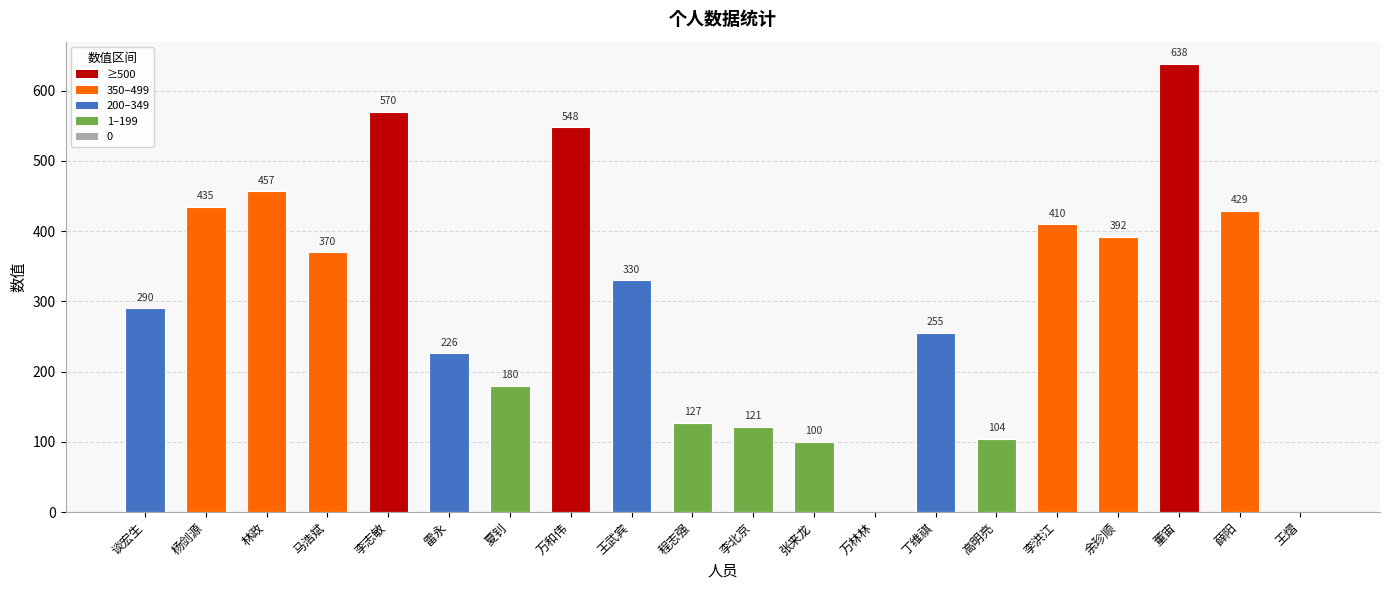

The value at 李志敏 is 377. True or false?

False